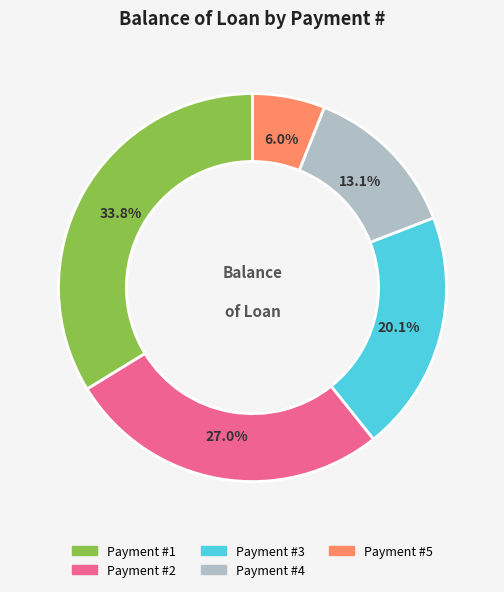

Does any single category account for the majority?

No